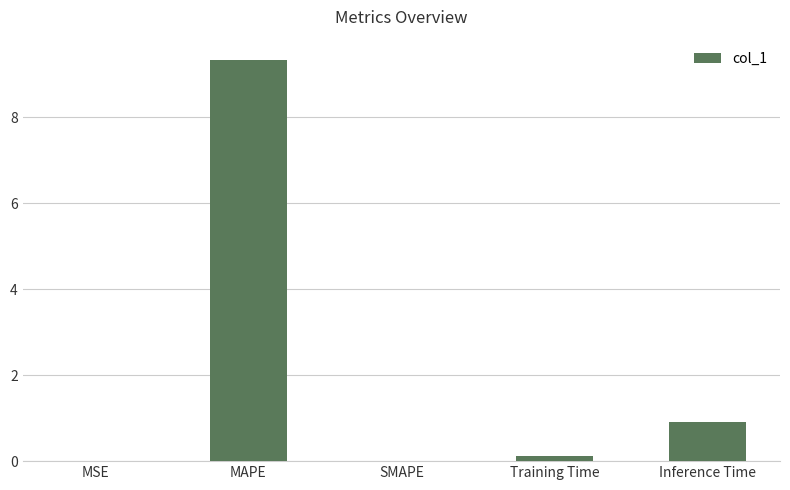

What is the maximum value shown in the chart?

9.3